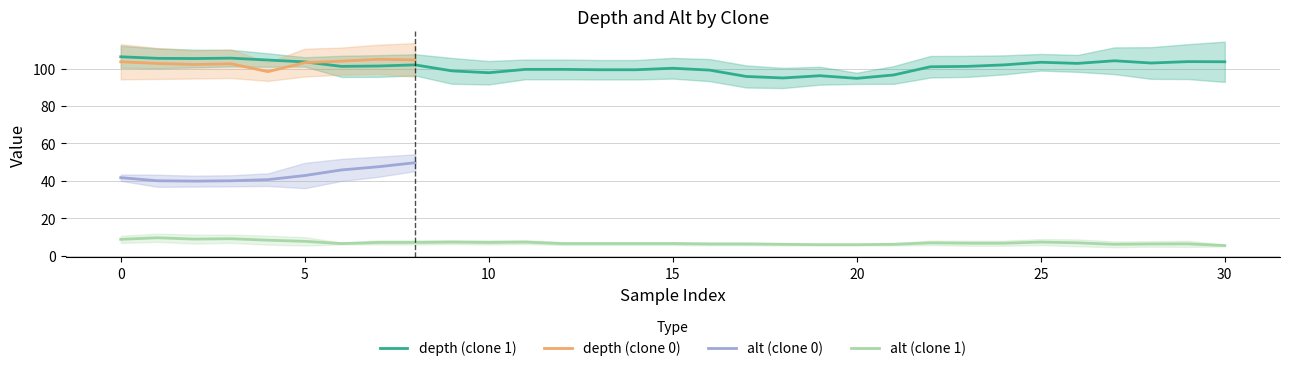

True or false: alt has more than 0 points higher than both neighbors.

True